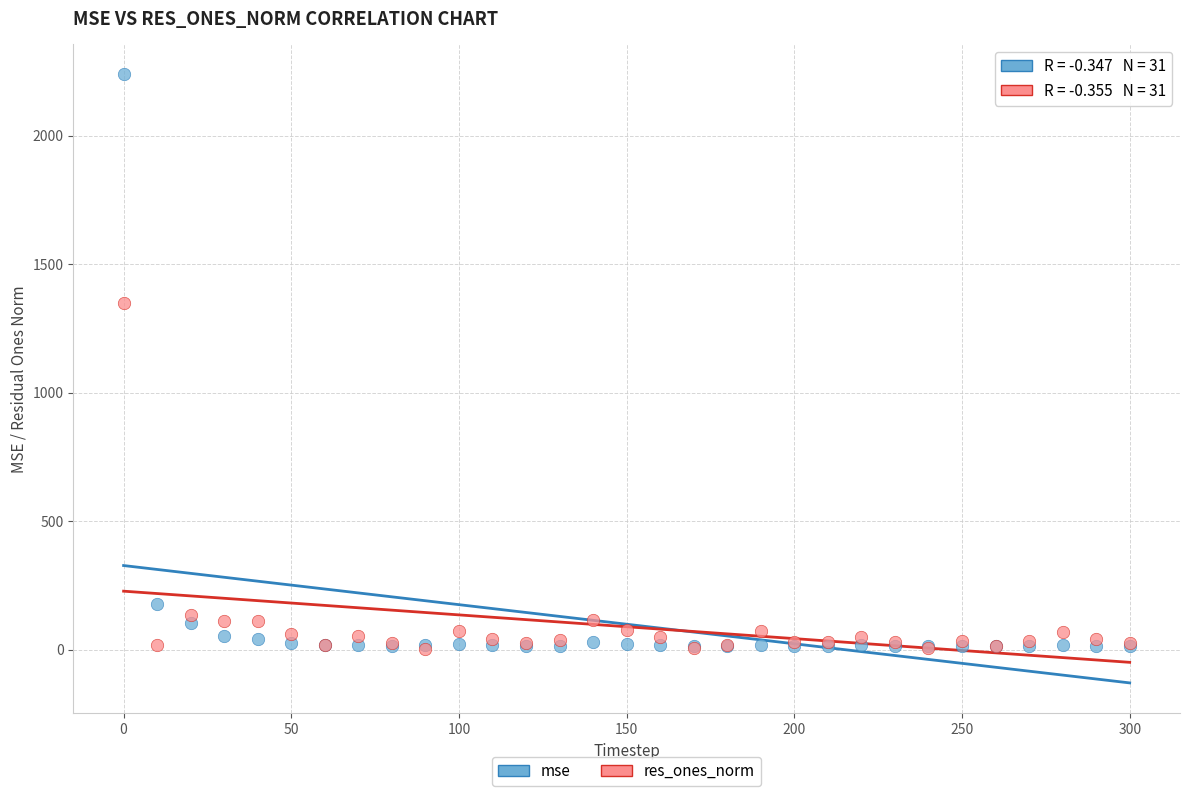

Across all series, what Y value is closest to 1120?

1347.3